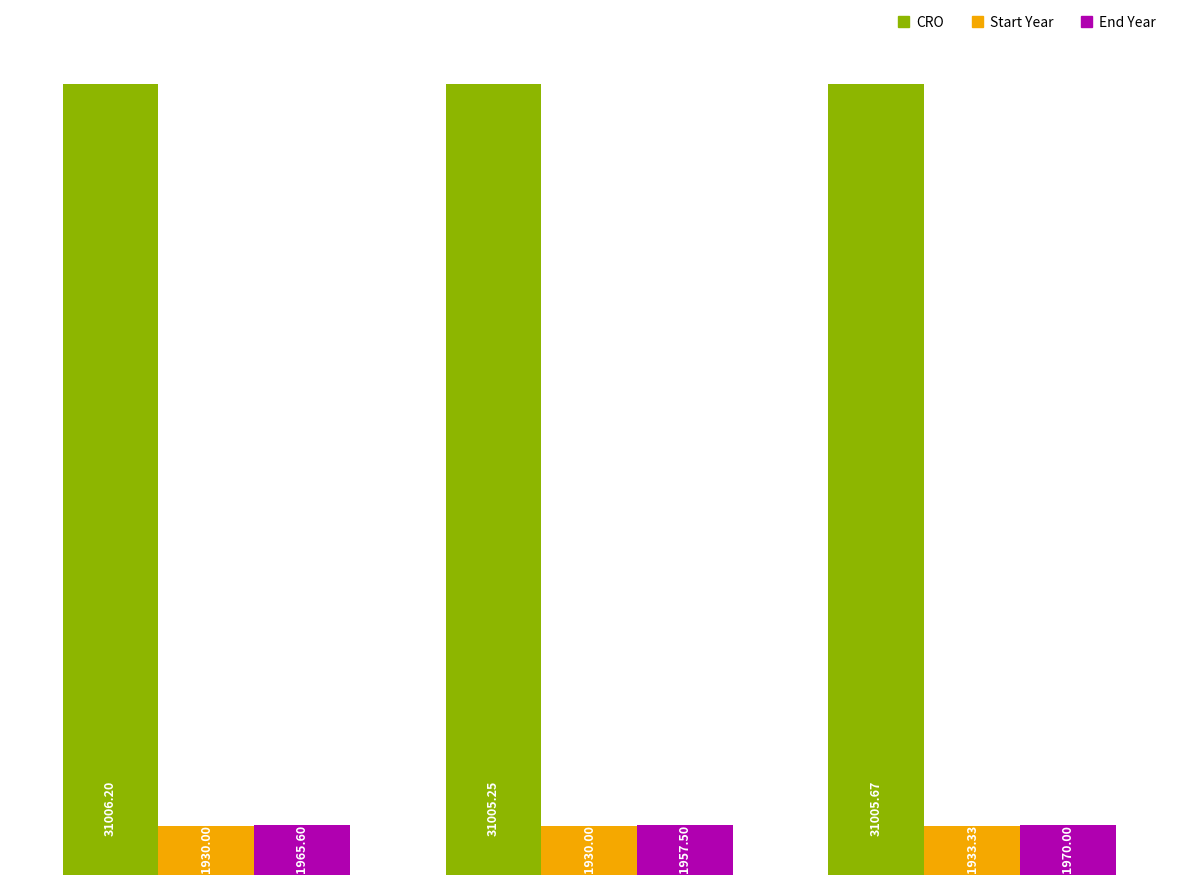

Which series has the largest total across all categories?

CRO